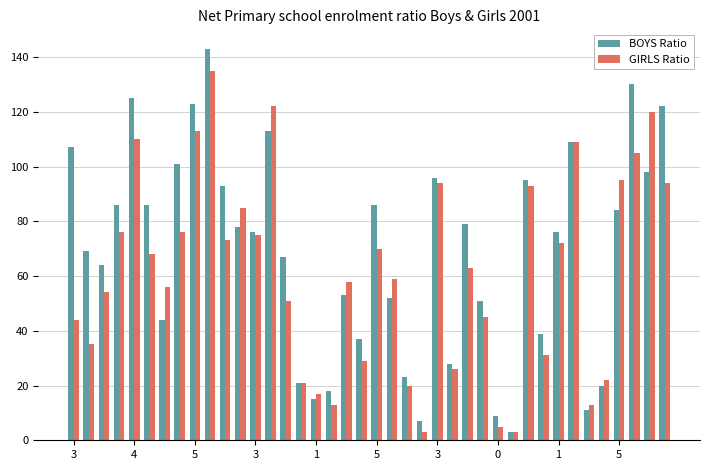

Which series has the largest range (max minus min)?

BOYS Ratio